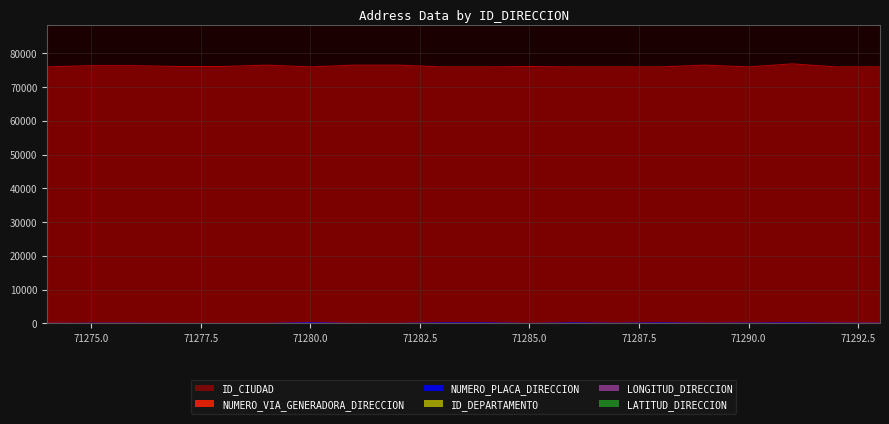

At which category is the sum across all series the highest?

71291